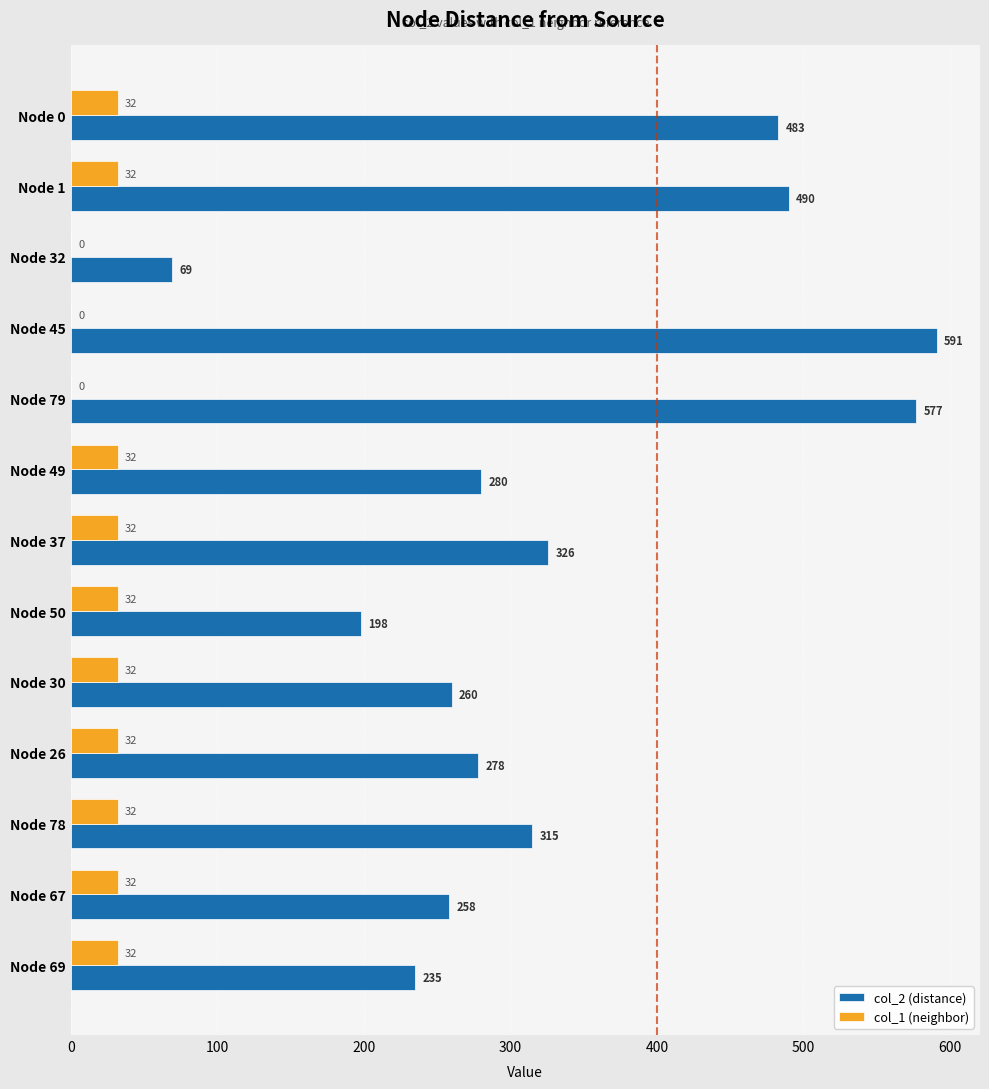

What is the highest value of the col_2 (distance) series?

591